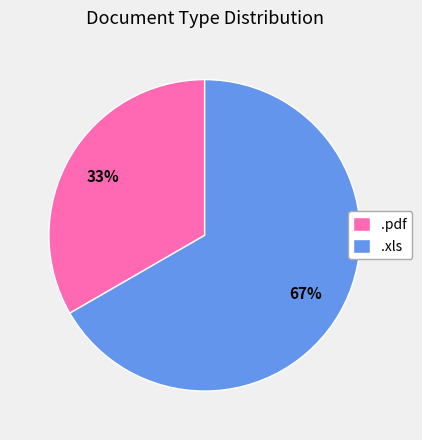

Do .pdf and .xls together represent more than half of the pie?

Yes